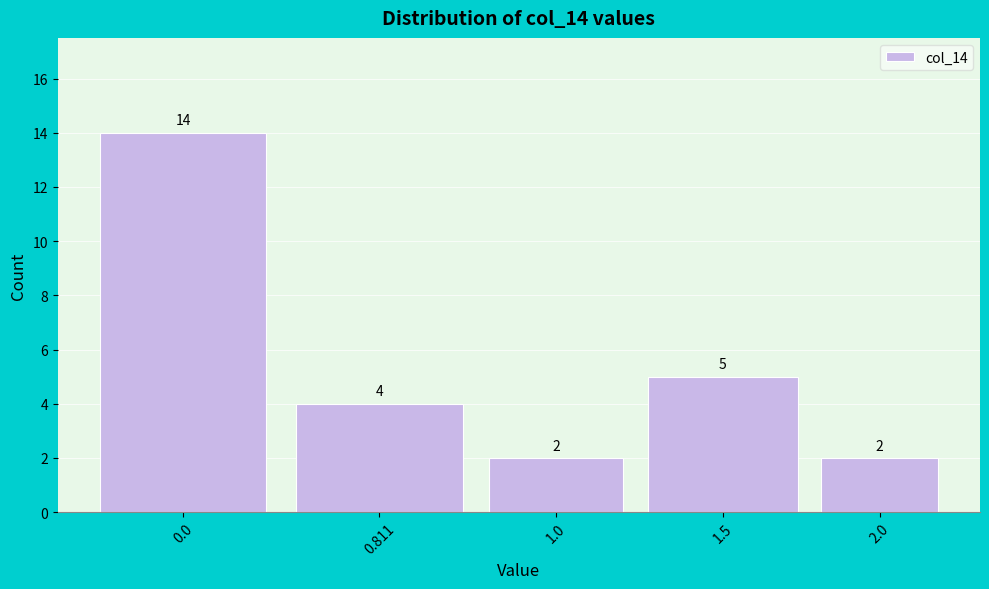

Reading left to right, list all the values displayed in this chart.

0.0=14	0.811=4	1.0=2	1.5=5	2.0=2